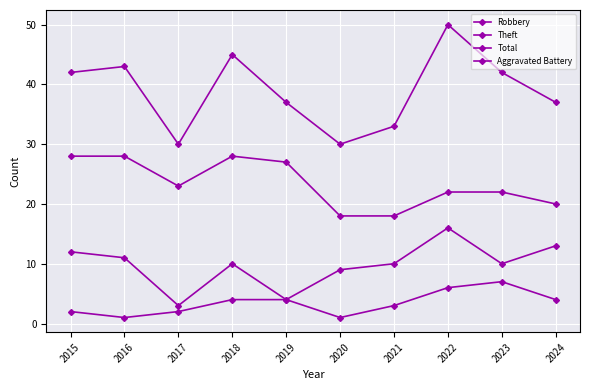

The value of Aggravated Battery at 2024 is 4. True or false?

True